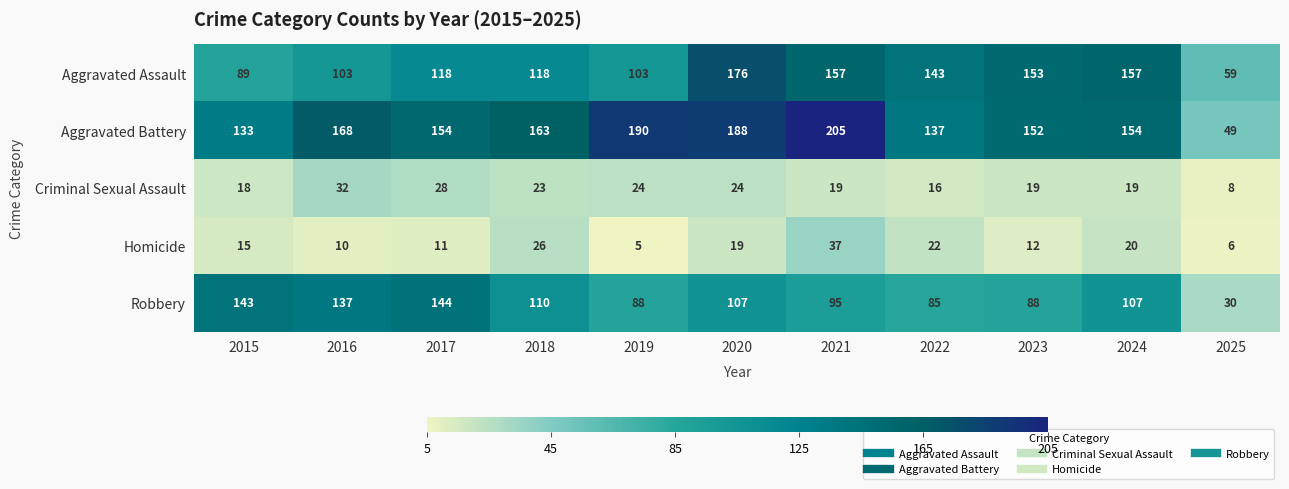

The Robbery series shows 20 at 2021. True or false?

False